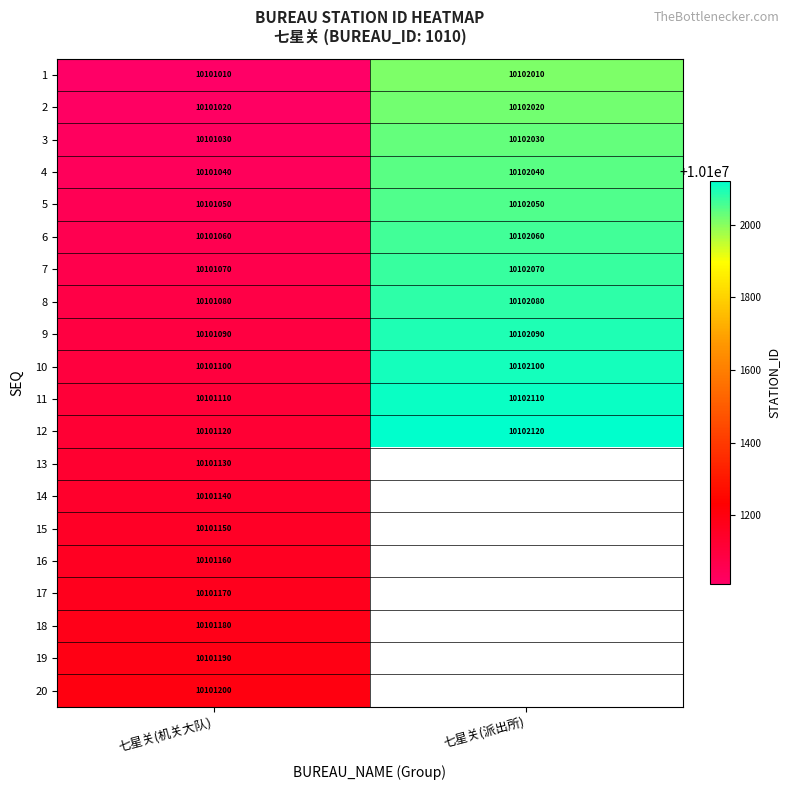

What is the difference between the highest and lowest values at 七星关(机关大队)?

190